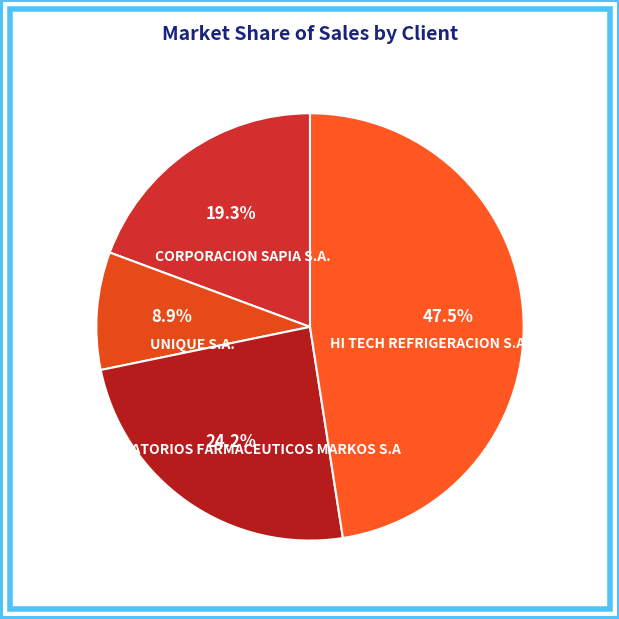

Between LABORATORIOS FARMACEUTICOS MARKOS S.A and HI TECH REFRIGERACION S.A, which is larger?

HI TECH REFRIGERACION S.A